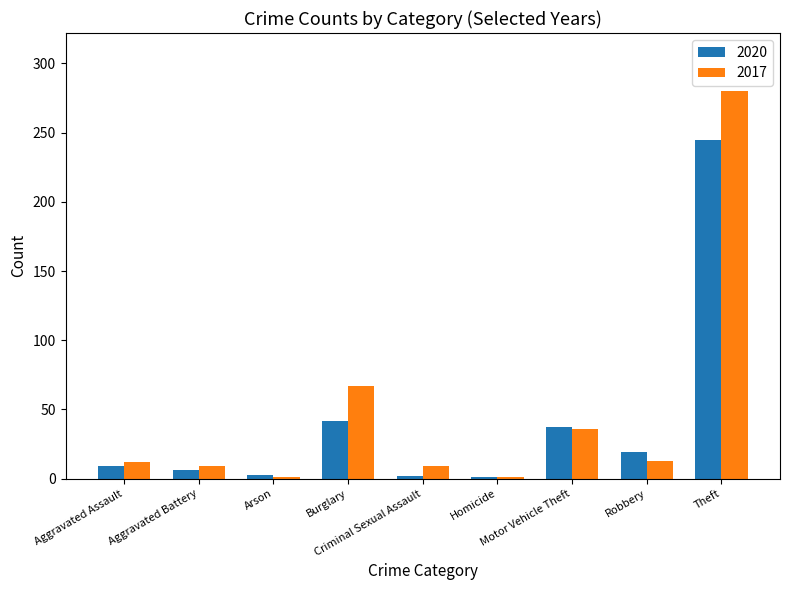

Between Robbery and Theft, which series saw the biggest shift?

2017